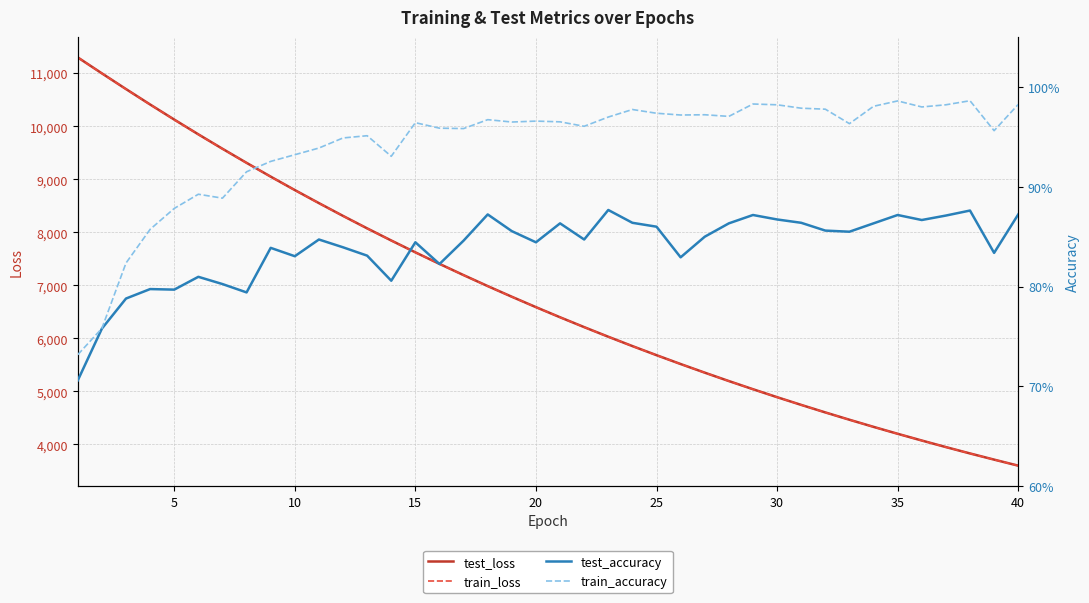

What is the highest value of the test_loss series?

11298.2